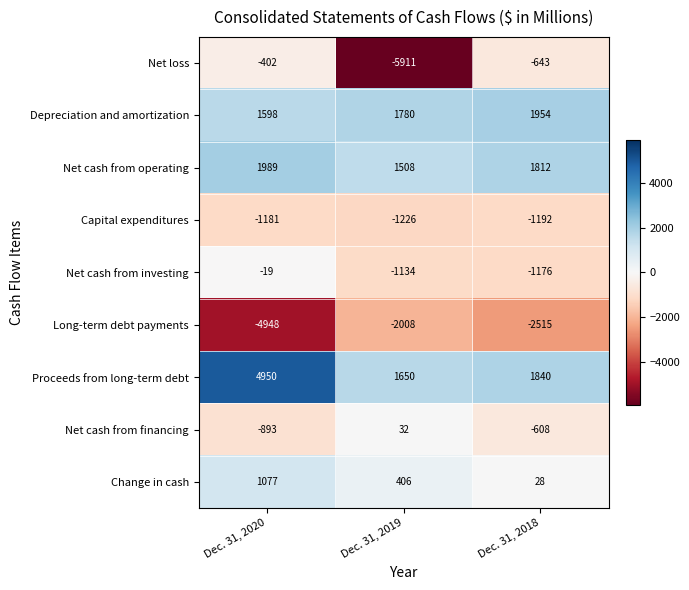

What is the minimum value for Depreciation and amortization?

1598